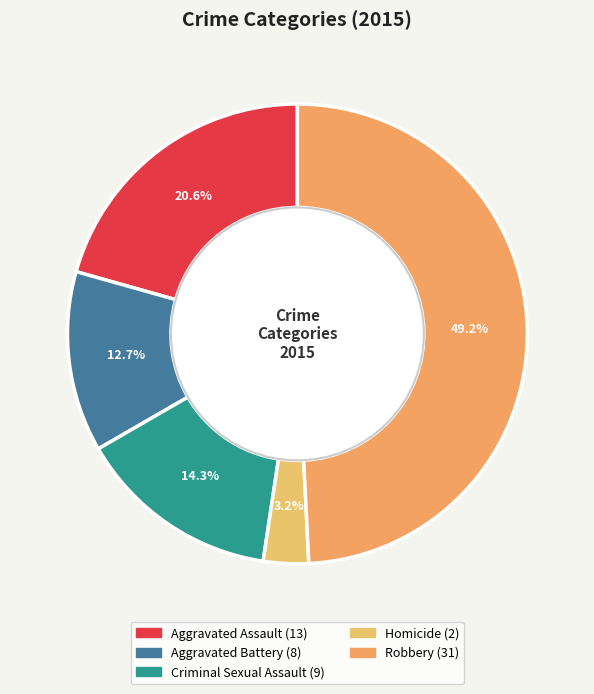

Which category has the smallest portion of the pie?

Homicide